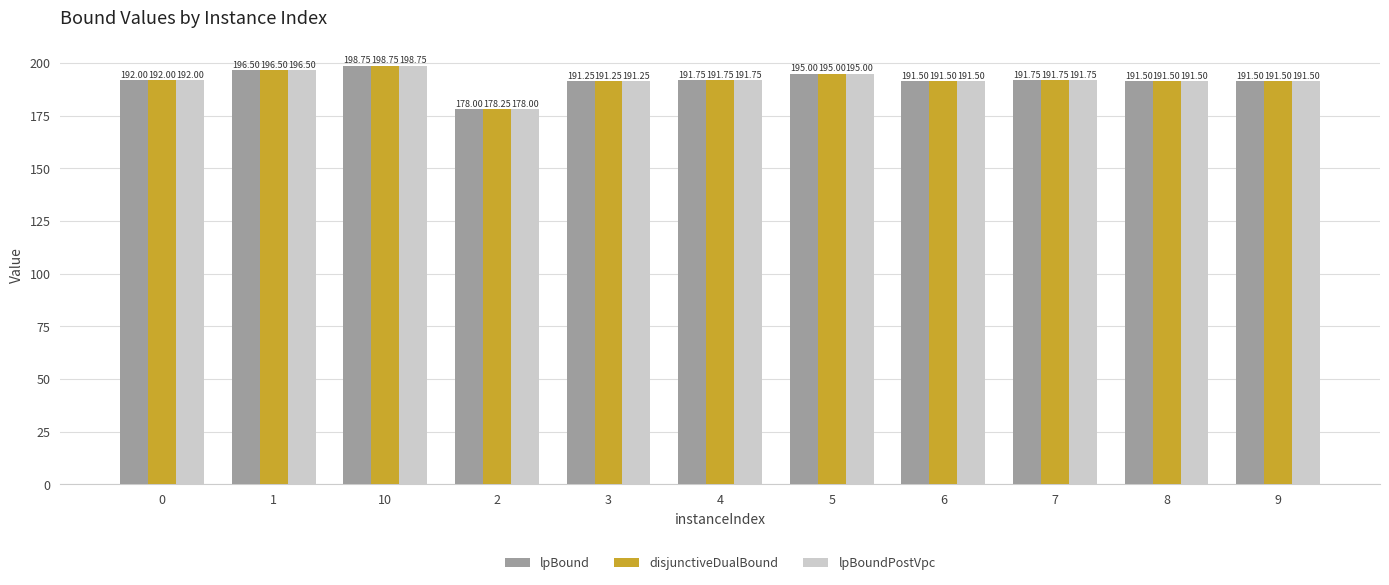

Are the bars horizontal?

No